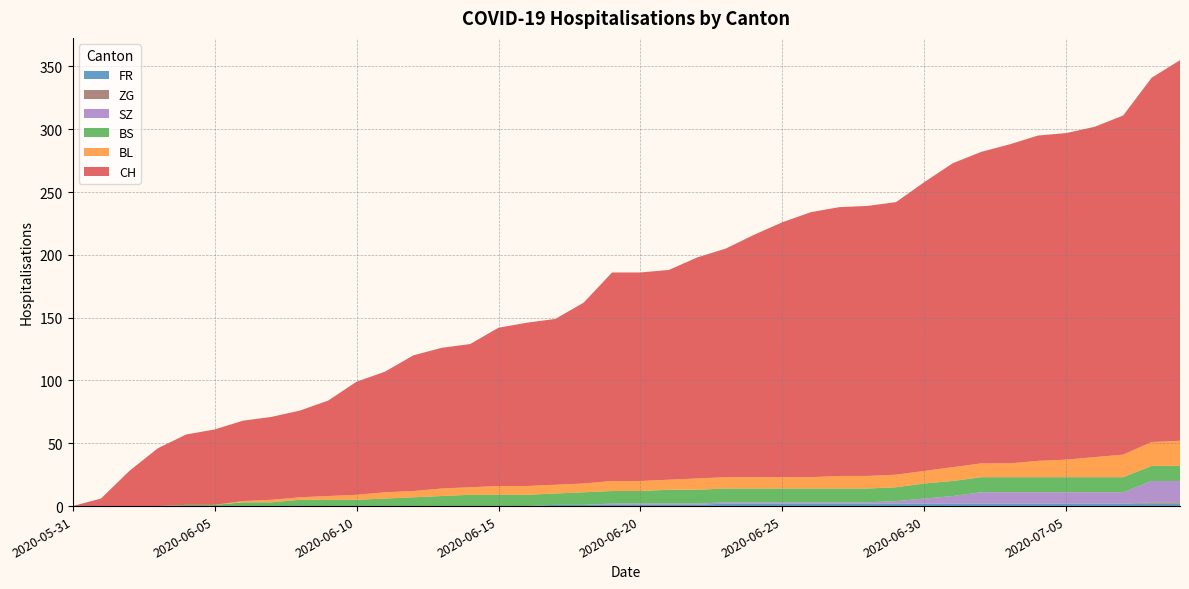

Reading left to right, what are all the values shown in this chart?

CH: 2020-05-31=0	2020-06-01=6	2020-06-02=28	2020-06-03=46	2020-06-04=56	2020-06-05=60	2020-06-06=64	2020-06-07=66	2020-06-08=69	2020-06-09=76	2020-06-10=90	2020-06-11=96	2020-06-12=108	2020-06-13=112	2020-06-14=114	2020-06-15=126	2020-06-16=130	2020-06-17=132	2020-06-18=144	2020-06-19=166	2020-06-20=166	2020-06-21=167	2020-06-22=176	2020-06-23=182	2020-06-24=193	2020-06-25=203	2020-06-26=211	2020-06-27=214	2020-06-28=215	2020-06-29=217	2020-06-30=230	2020-07-01=242	2020-07-02=248	2020-07-03=254	2020-07-04=259	2020-07-05=260	2020-07-06=263	2020-07-07=270	2020-07-08=290	2020-07-09=303
BL: 2020-05-31=0	2020-06-01=0	2020-06-02=0	2020-06-03=0	2020-06-04=0	2020-06-05=0	2020-06-06=1	2020-06-07=2	2020-06-08=2	2020-06-09=3	2020-06-10=4	2020-06-11=5	2020-06-12=5	2020-06-13=6	2020-06-14=6	2020-06-15=7	2020-06-16=7	2020-06-17=7	2020-06-18=7	2020-06-19=8	2020-06-20=8	2020-06-21=8	2020-06-22=9	2020-06-23=9	2020-06-24=9	2020-06-25=9	2020-06-26=9	2020-06-27=10	2020-06-28=10	2020-06-29=10	2020-06-30=10	2020-07-01=11	2020-07-02=11	2020-07-03=11	2020-07-04=13	2020-07-05=14	2020-07-06=16	2020-07-07=18	2020-07-08=19	2020-07-09=20
BS: 2020-05-31=0	2020-06-01=0	2020-06-02=0	2020-06-03=0	2020-06-04=1	2020-06-05=1	2020-06-06=3	2020-06-07=3	2020-06-08=5	2020-06-09=5	2020-06-10=5	2020-06-11=6	2020-06-12=7	2020-06-13=8	2020-06-14=9	2020-06-15=9	2020-06-16=9	2020-06-17=9	2020-06-18=10	2020-06-19=10	2020-06-20=10	2020-06-21=11	2020-06-22=11	2020-06-23=11	2020-06-24=11	2020-06-25=11	2020-06-26=11	2020-06-27=11	2020-06-28=11	2020-06-29=11	2020-06-30=12	2020-07-01=12	2020-07-02=12	2020-07-03=12	2020-07-04=12	2020-07-05=12	2020-07-06=12	2020-07-07=12	2020-07-08=12	2020-07-09=12
SZ: 2020-05-31=0	2020-06-01=0	2020-06-02=0	2020-06-03=0	2020-06-04=0	2020-06-05=0	2020-06-06=0	2020-06-07=0	2020-06-08=0	2020-06-09=0	2020-06-10=0	2020-06-11=0	2020-06-12=0	2020-06-13=0	2020-06-14=0	2020-06-15=0	2020-06-16=0	2020-06-17=0	2020-06-18=0	2020-06-19=1	2020-06-20=1	2020-06-21=1	2020-06-22=1	2020-06-23=1	2020-06-24=1	2020-06-25=1	2020-06-26=1	2020-06-27=1	2020-06-28=1	2020-06-29=2	2020-06-30=4	2020-07-01=6	2020-07-02=9	2020-07-03=9	2020-07-04=9	2020-07-05=9	2020-07-06=9	2020-07-07=9	2020-07-08=17	2020-07-09=17
ZG: 2020-05-31=0	2020-06-01=0	2020-06-02=0	2020-06-03=0	2020-06-04=0	2020-06-05=0	2020-06-06=0	2020-06-07=0	2020-06-08=0	2020-06-09=0	2020-06-10=0	2020-06-11=0	2020-06-12=0	2020-06-13=0	2020-06-14=0	2020-06-15=0	2020-06-16=0	2020-06-17=0	2020-06-18=0	2020-06-19=0	2020-06-20=0	2020-06-21=0	2020-06-22=0	2020-06-23=0	2020-06-24=0	2020-06-25=0	2020-06-26=0	2020-06-27=0	2020-06-28=0	2020-06-29=0	2020-06-30=0	2020-07-01=0	2020-07-02=0	2020-07-03=0	2020-07-04=0	2020-07-05=0	2020-07-06=0	2020-07-07=0	2020-07-08=1	2020-07-09=1
FR: 2020-05-31=0	2020-06-01=0	2020-06-02=0	2020-06-03=0	2020-06-04=0	2020-06-05=0	2020-06-06=0	2020-06-07=0	2020-06-08=0	2020-06-09=0	2020-06-10=0	2020-06-11=0	2020-06-12=0	2020-06-13=0	2020-06-14=0	2020-06-15=0	2020-06-16=0	2020-06-17=1	2020-06-18=1	2020-06-19=1	2020-06-20=1	2020-06-21=1	2020-06-22=1	2020-06-23=2	2020-06-24=2	2020-06-25=2	2020-06-26=2	2020-06-27=2	2020-06-28=2	2020-06-29=2	2020-06-30=2	2020-07-01=2	2020-07-02=2	2020-07-03=2	2020-07-04=2	2020-07-05=2	2020-07-06=2	2020-07-07=2	2020-07-08=2	2020-07-09=2